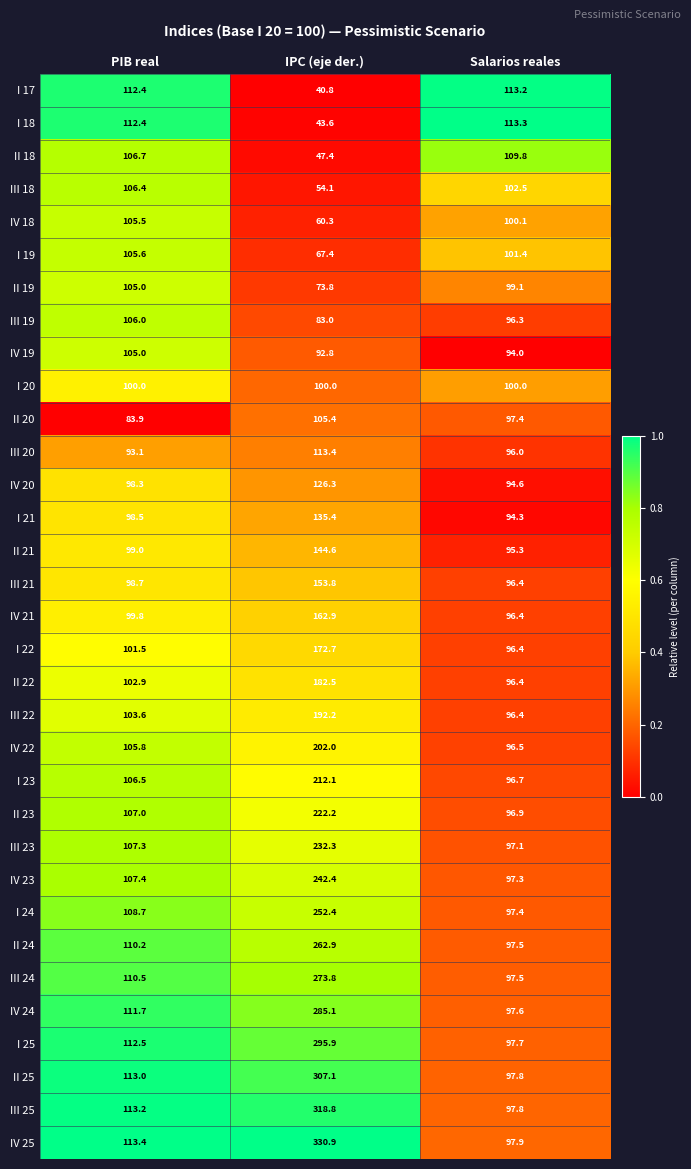

What is the sum of all II 25 values?

517.9